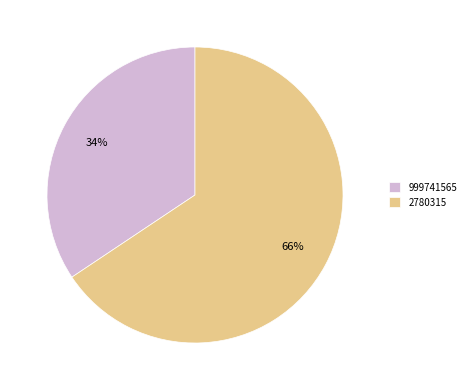

To the nearest percent, what percentage of the pie is 2780315?

66%